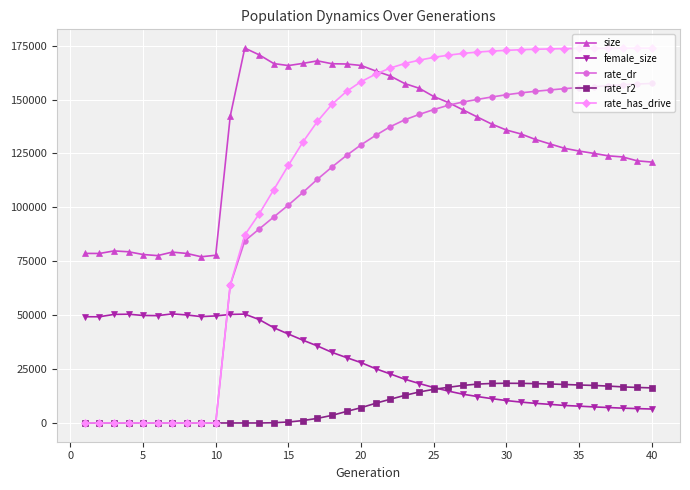

What are all the series names shown in the legend?

size, female_size, rate_dr, rate_r2, rate_has_drive